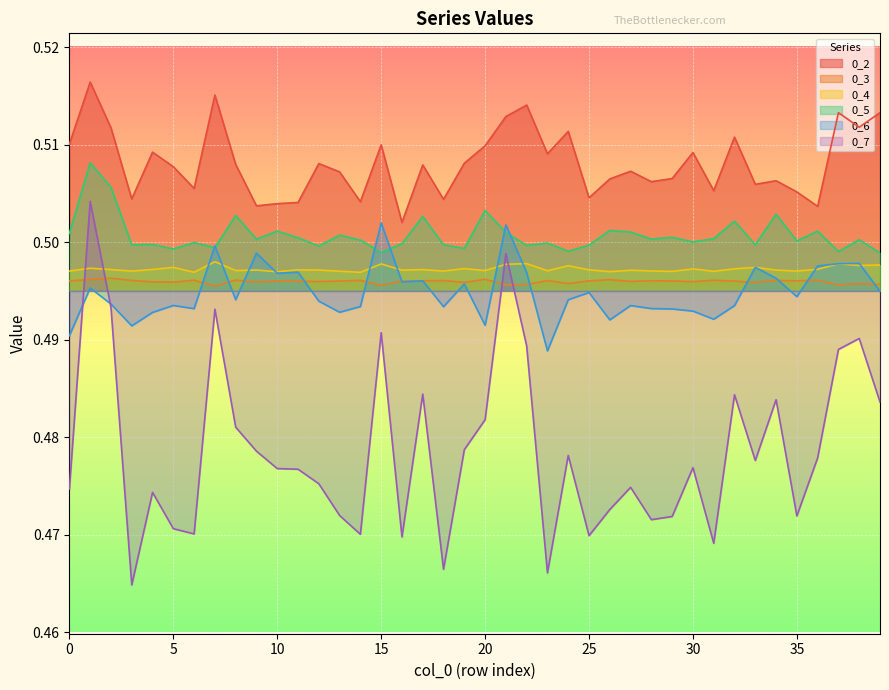

Where is 0_5 nearest to the value 0?

39